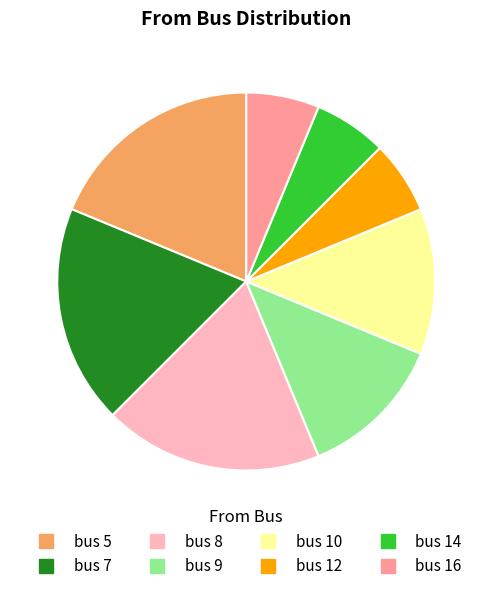

Is there any slice that represents more than half of the pie?

No